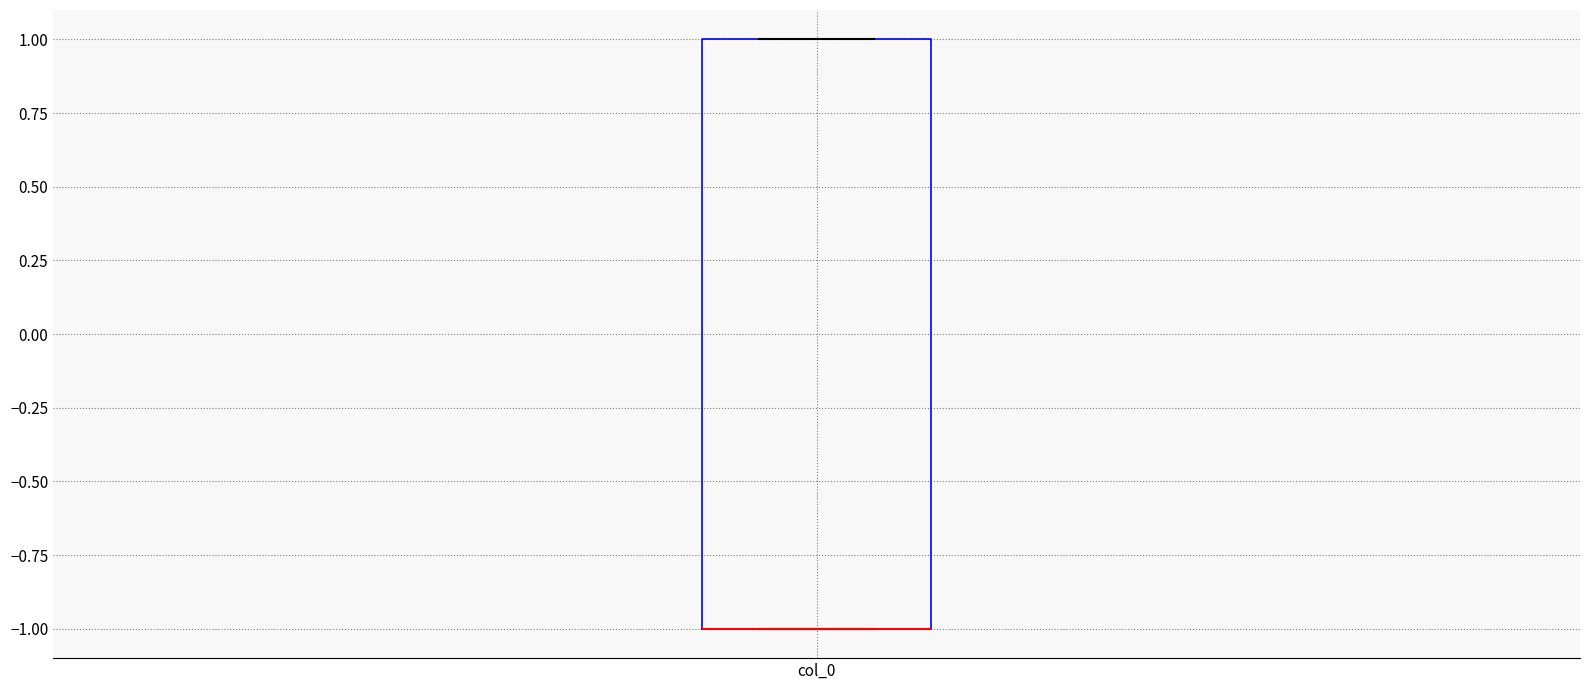

Where is the upper edge of the box for col_0 on the y-axis? The values are not printed on the chart, so give them approximately, as read against the axis.

1